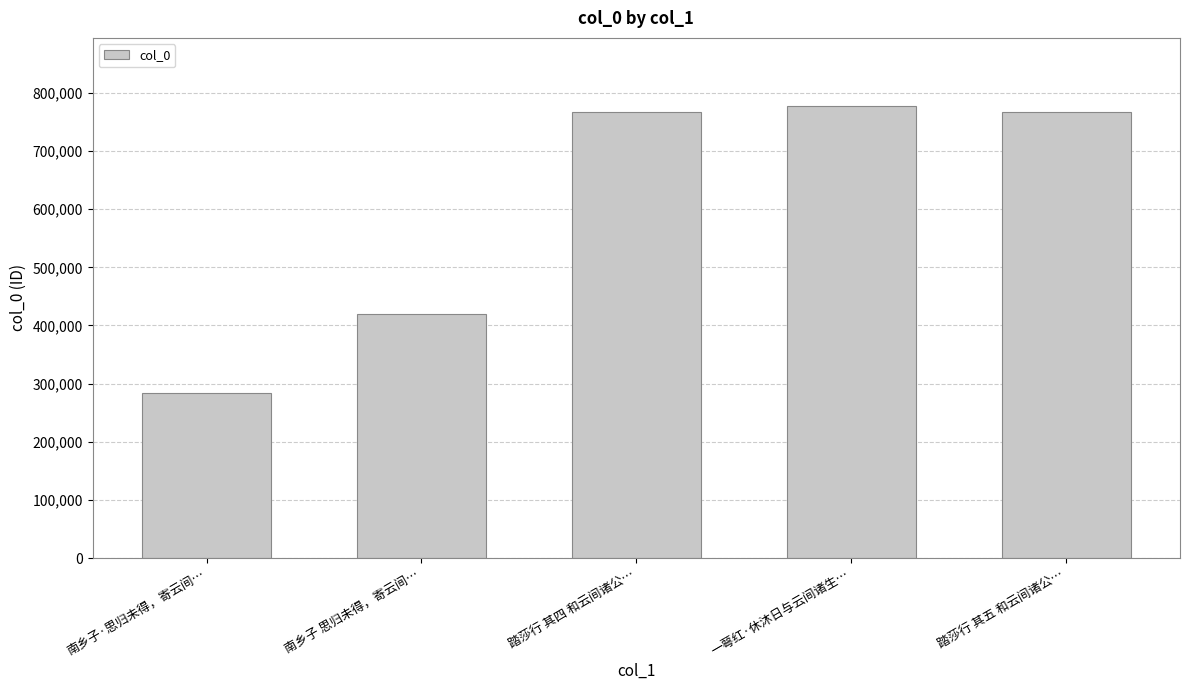

The chart shows a value of 766720 at 踏莎行 其五 和云间诸公…. True or false?

True